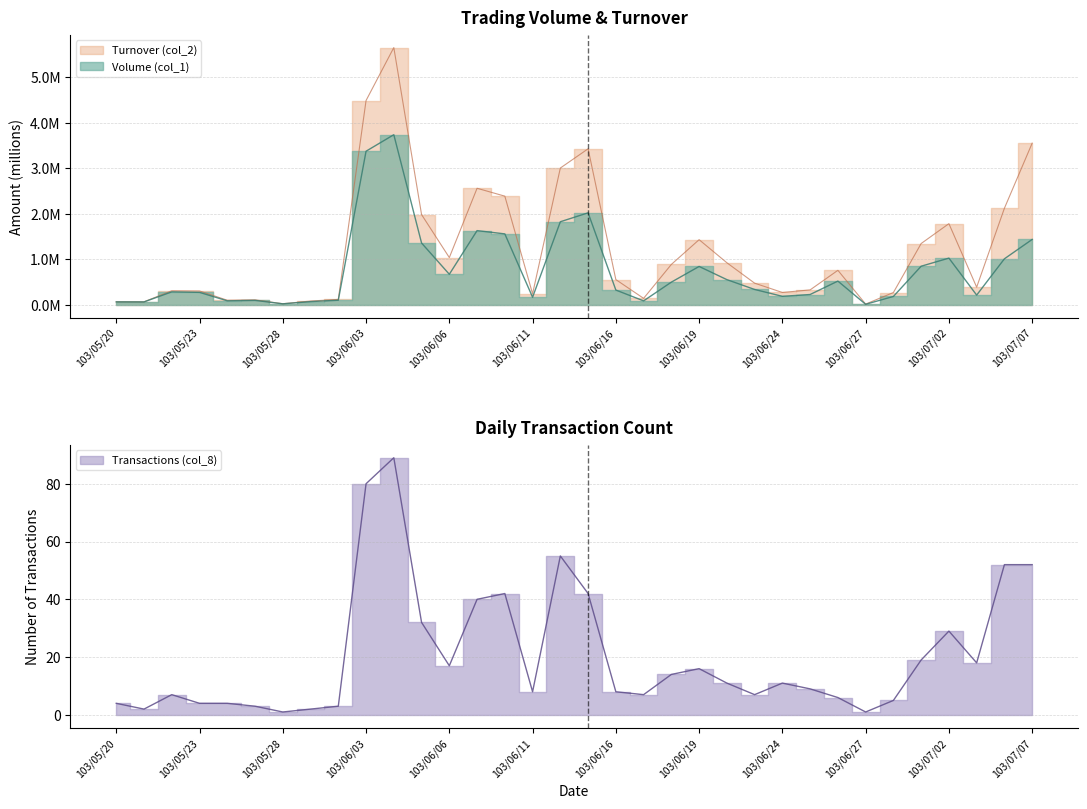

What is the label of the 22nd point from the left?

103/06/19